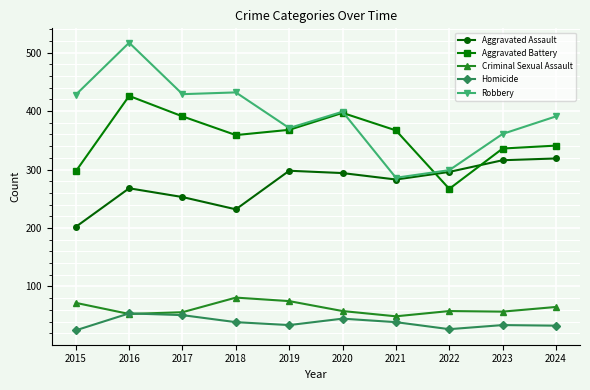

Is it true that Aggravated Assault equals 268 at 2016?

True